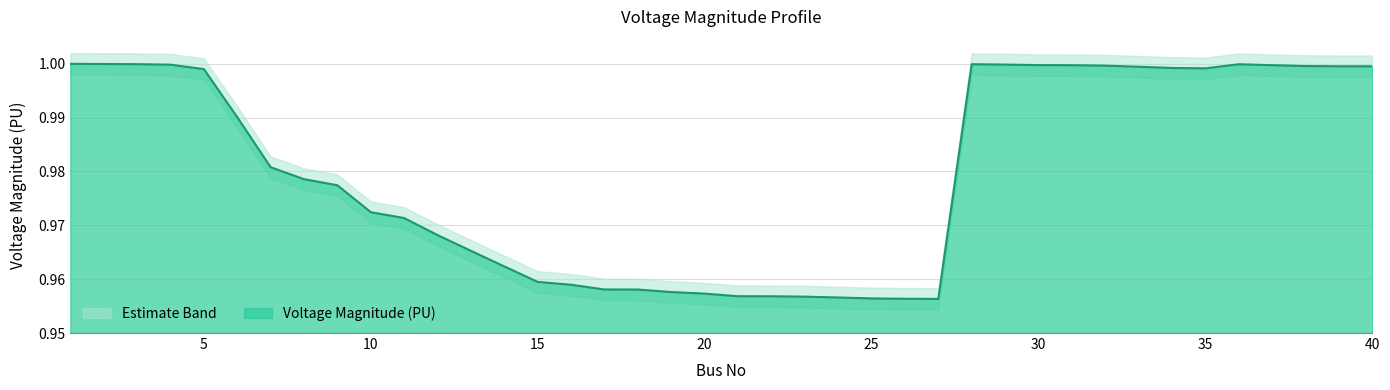

Count the number of categories in the chart.

40